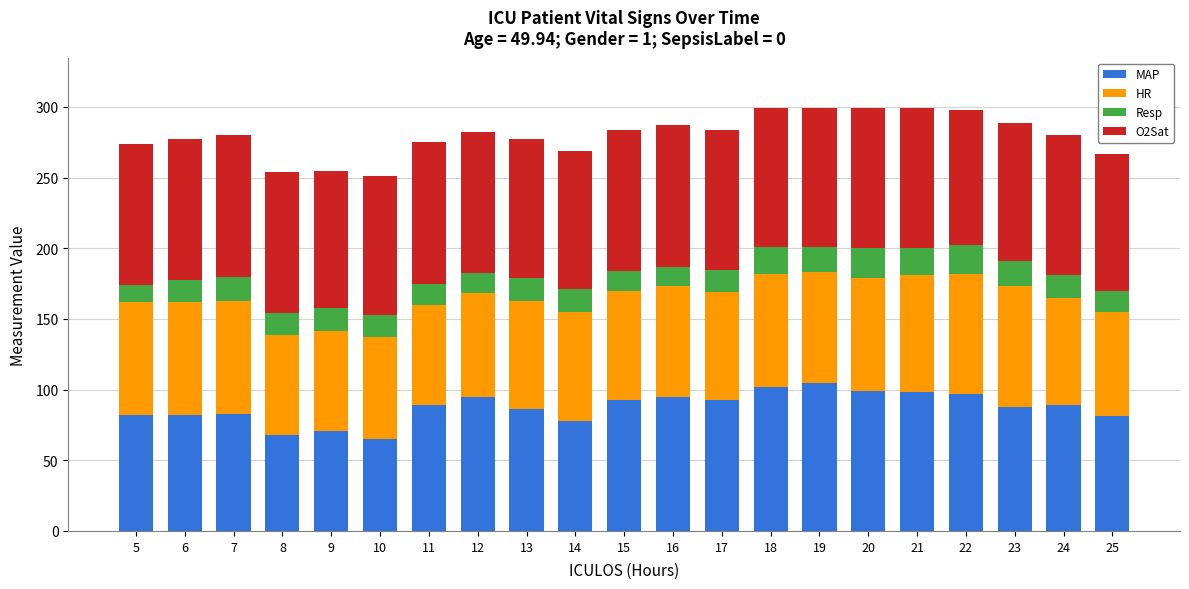

What is the sum of all MAP values?

1838.5